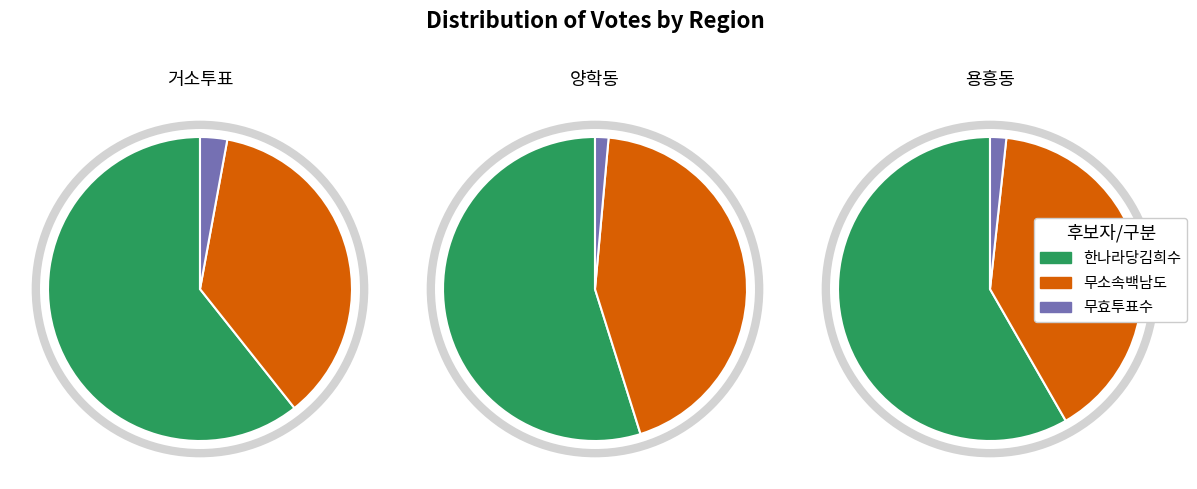

Does any single category account for the majority?

Yes